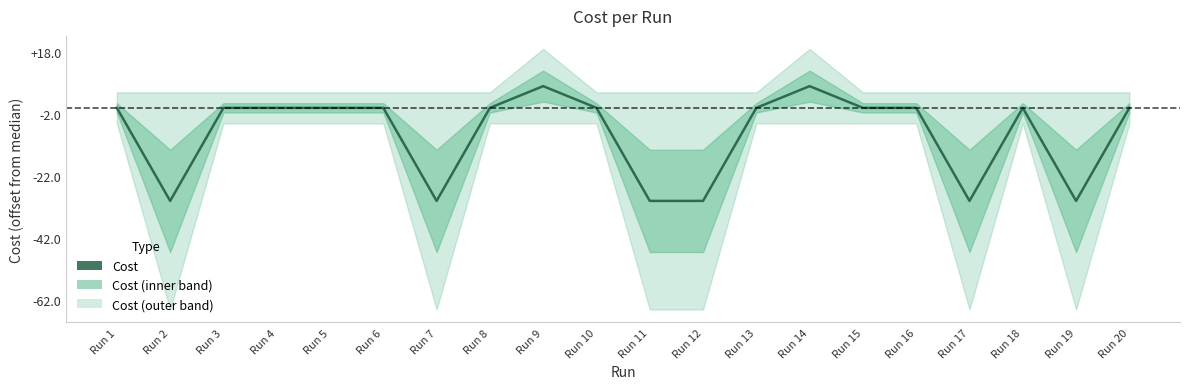

Where does the data first go above 6301?

Run 1